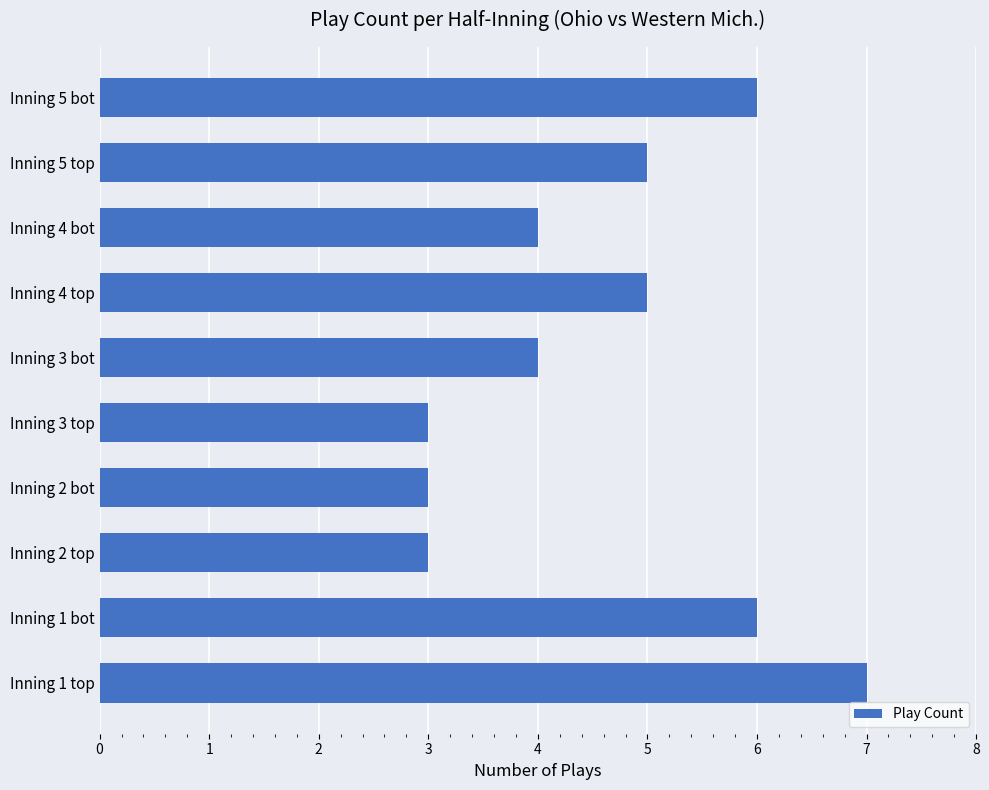

Between Inning 2 top and Inning 1 top, which is larger?

Inning 1 top